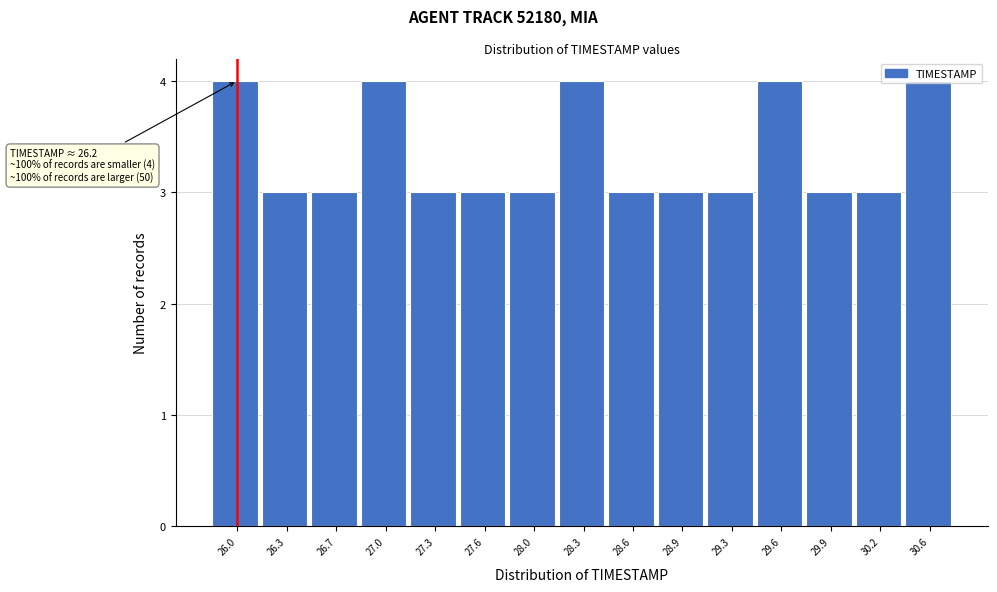

What is the ratio of the value at 28.6 to the value at 27.3?

1.0